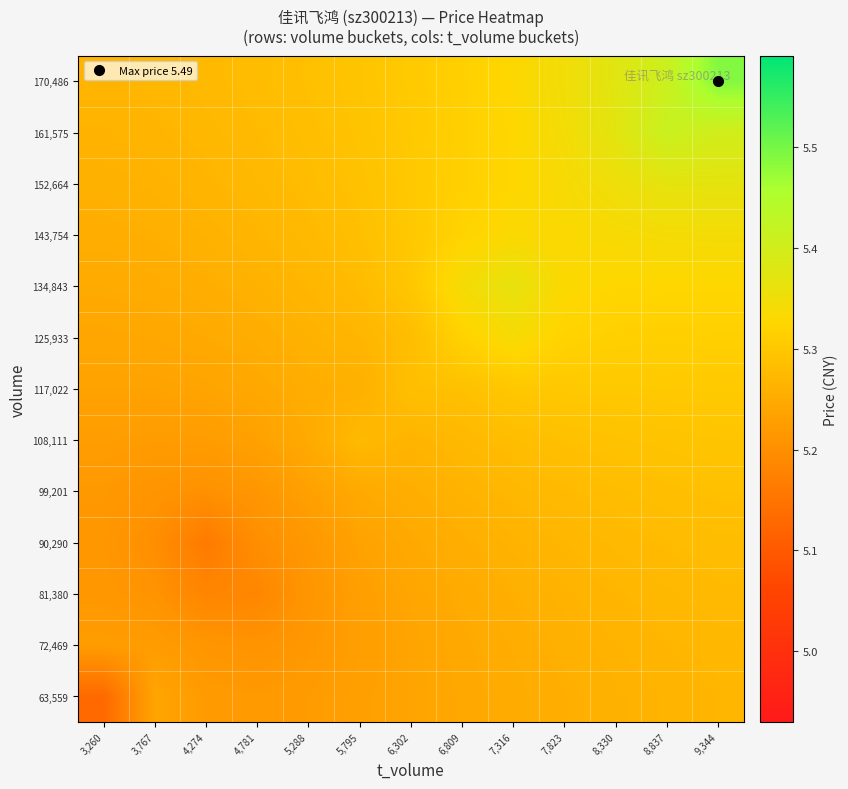

How many categories are shown in the chart?

13